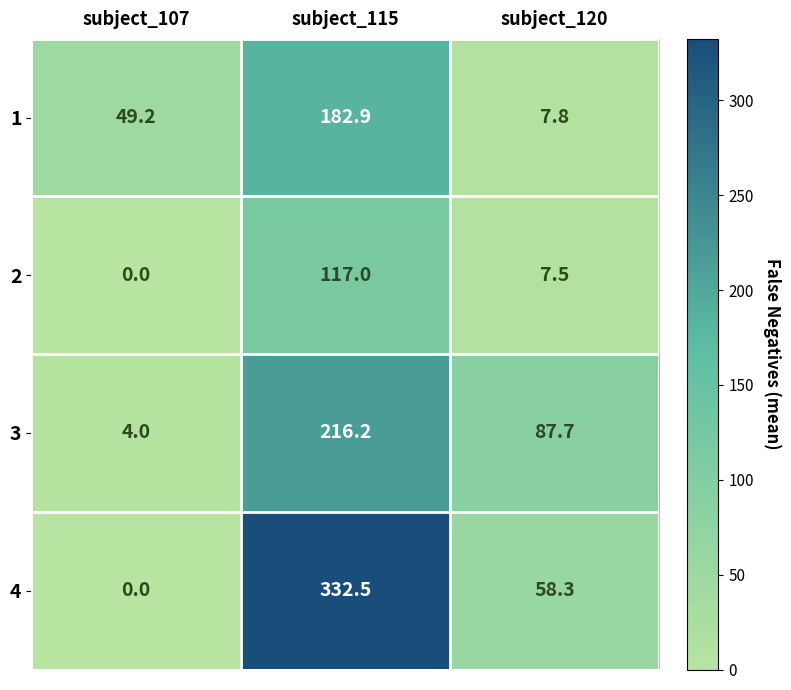

Reading left to right, transcribe all the data shown in this chart.

1: 49.2	182.9	7.8
2: 0.0	117.0	7.5
3: 4.0	216.2	87.7
4: 0.0	332.5	58.3